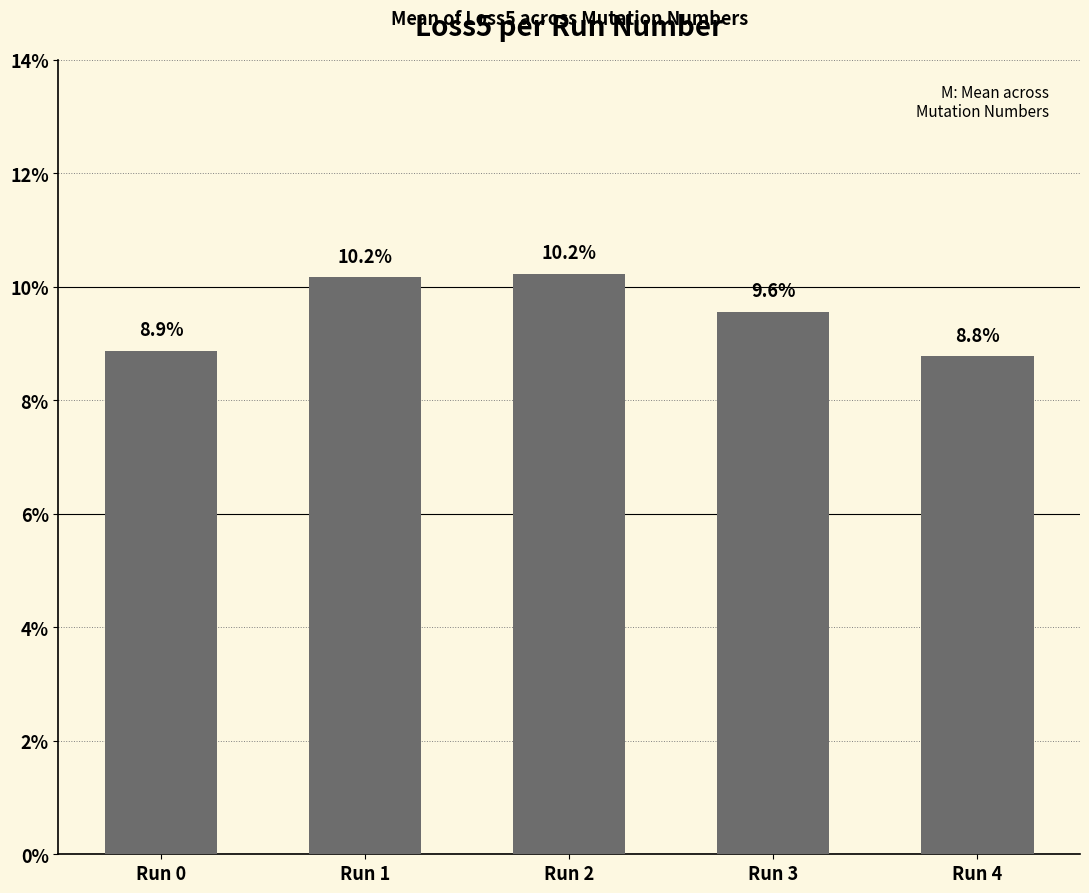

Which has a higher value, Run 4 or Run 3?

Run 3